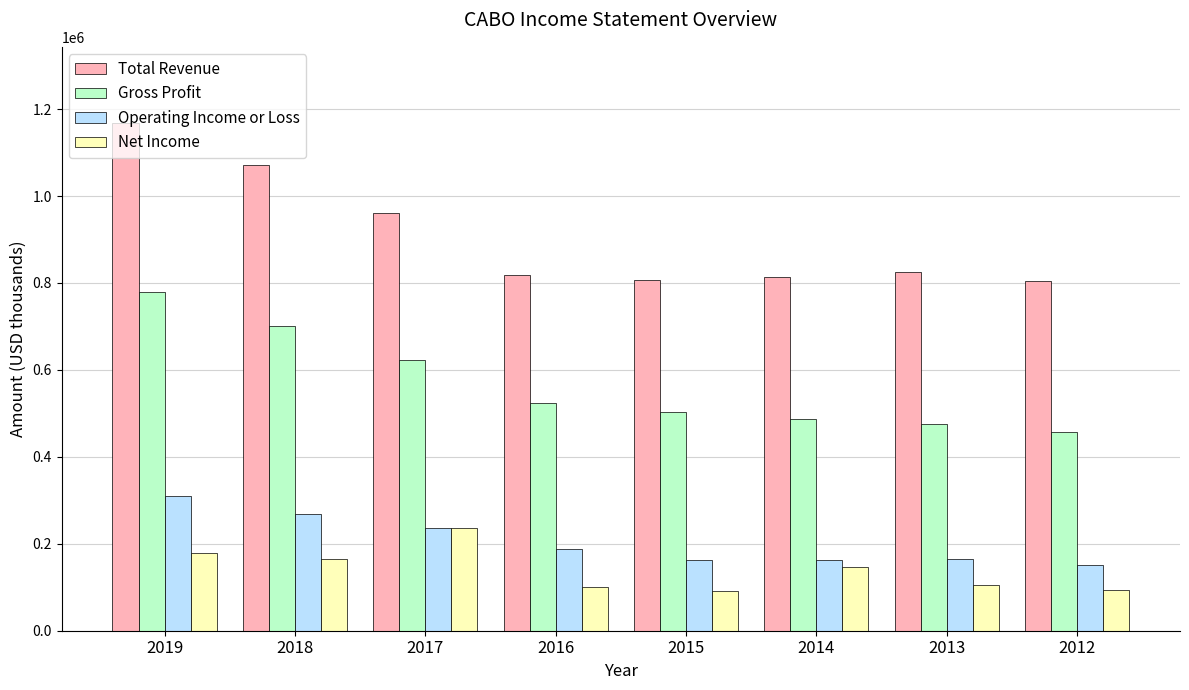

What is the difference between the second highest and second lowest values in the Total Revenue series?

265000